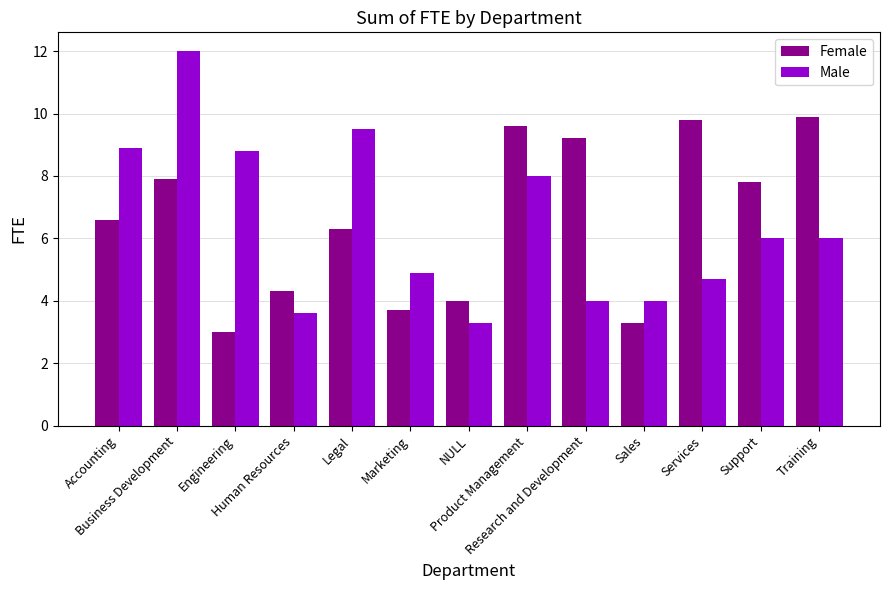

Does the chart contain stacked bars?

No